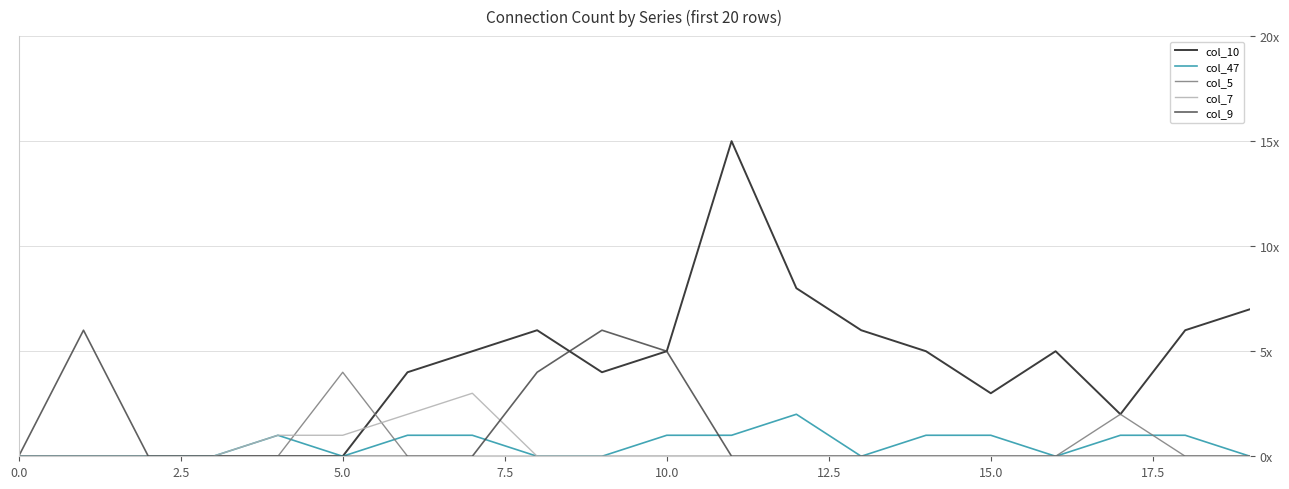

True or false: col_7 and col_9 cross at least once.

True